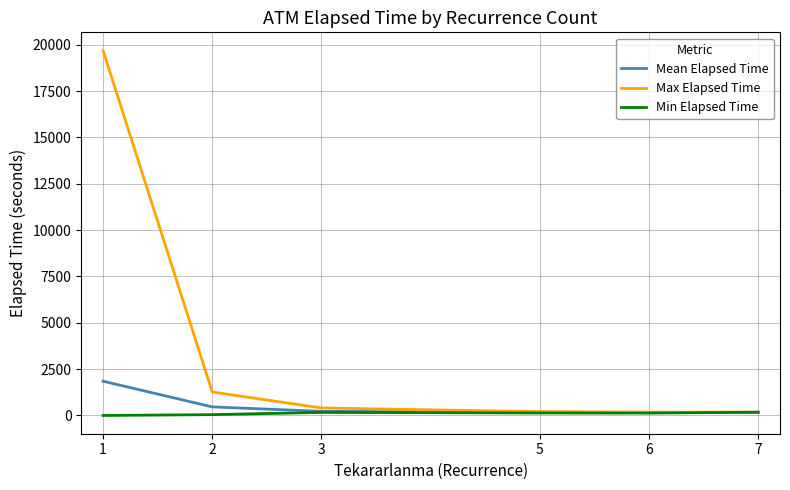

What is the highest value of the Mean Elapsed Time series?

1848.0